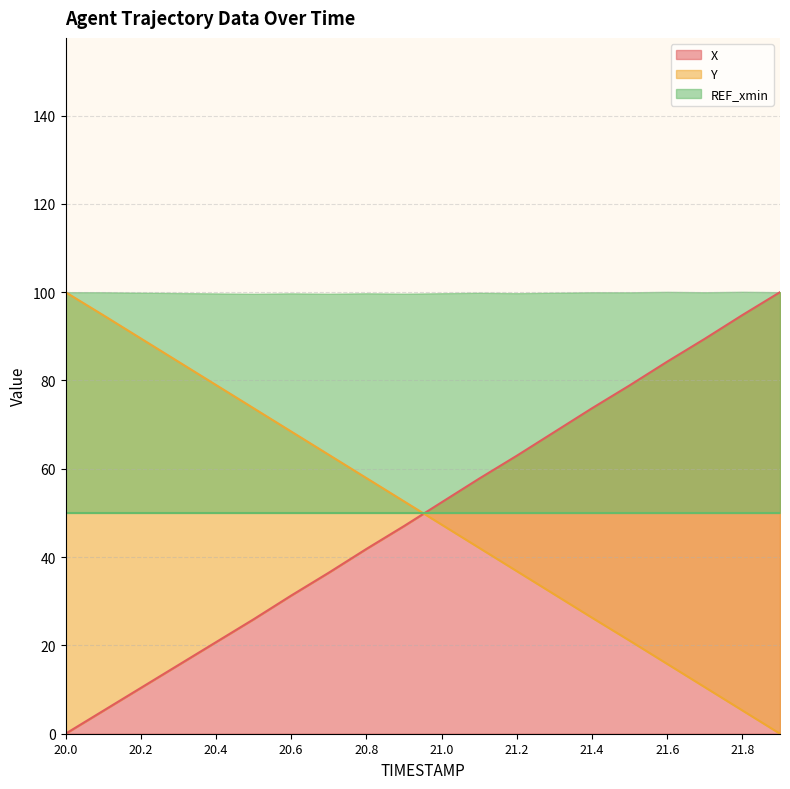

What is the sum of all Y values?

1000.3